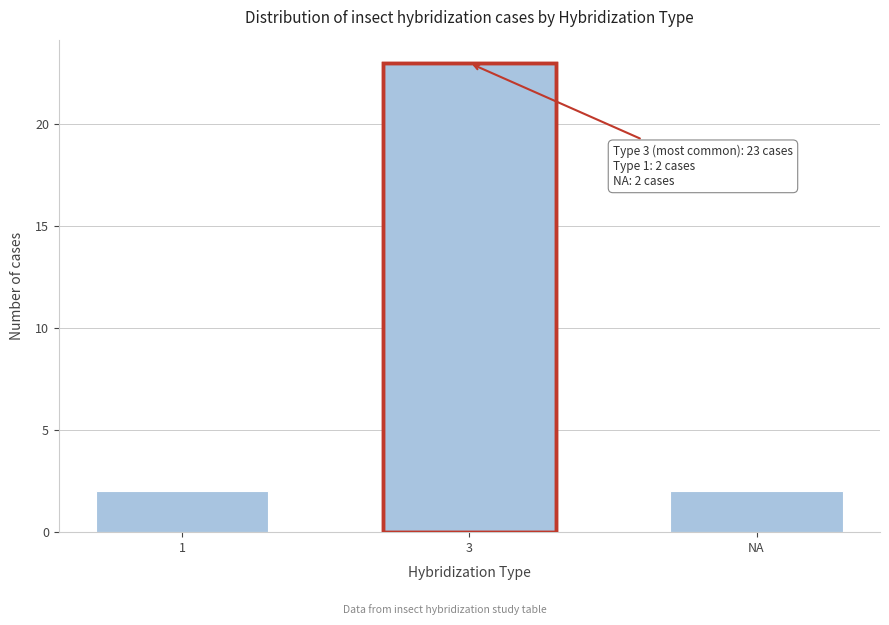

Reading left to right, list all the values displayed in this chart.

2	23	2